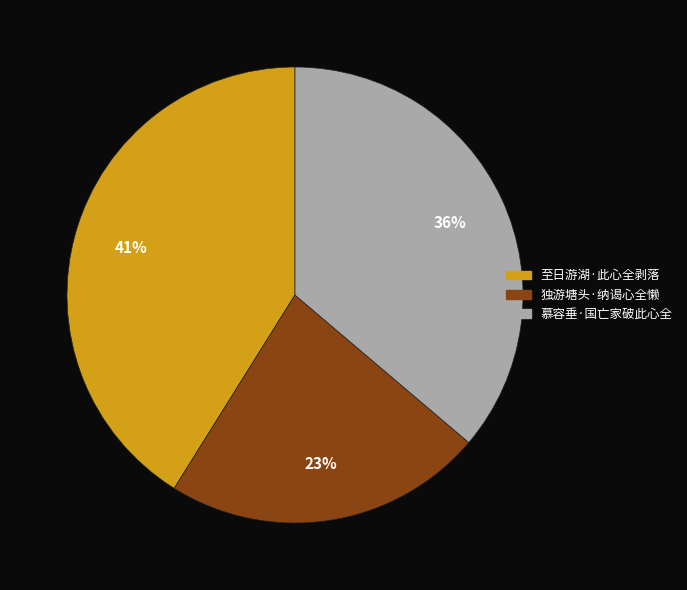

What is the ratio of the value at 独游塘头·纳谒心全懒 to the value at 慕容垂·国亡家破此心全?

0.6